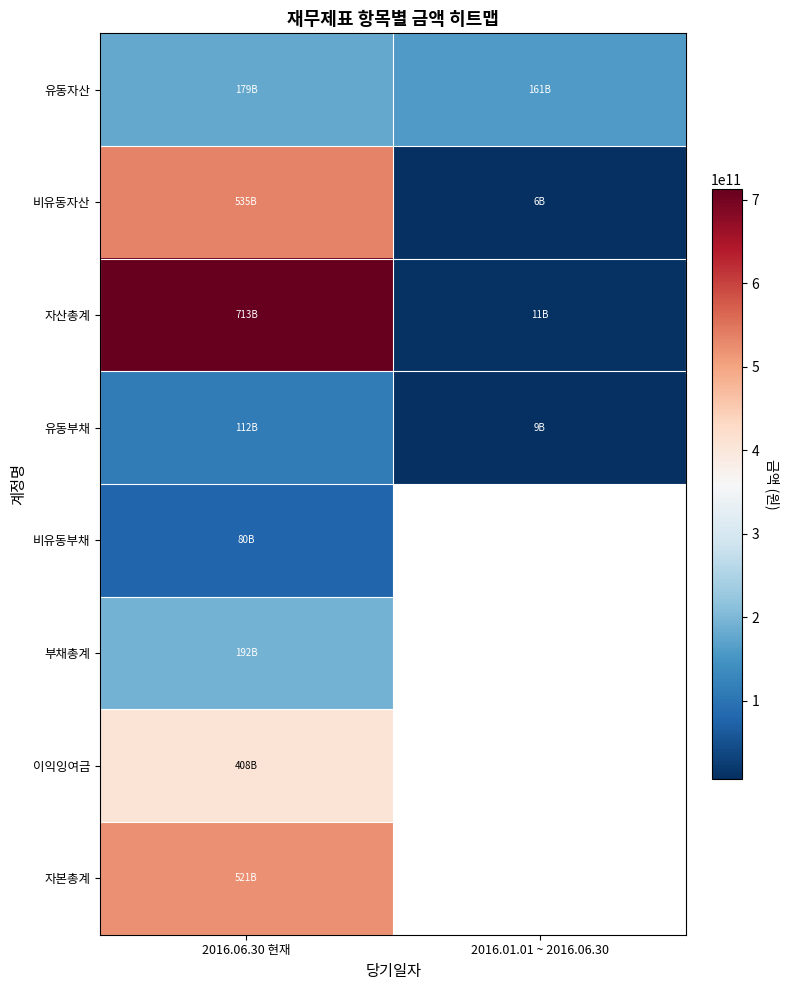

Is the value of 유동자산 at 2016.01.01 ~ 2016.06.30 greater than the value of 자본총계 at 2016.06.30 현재?

No